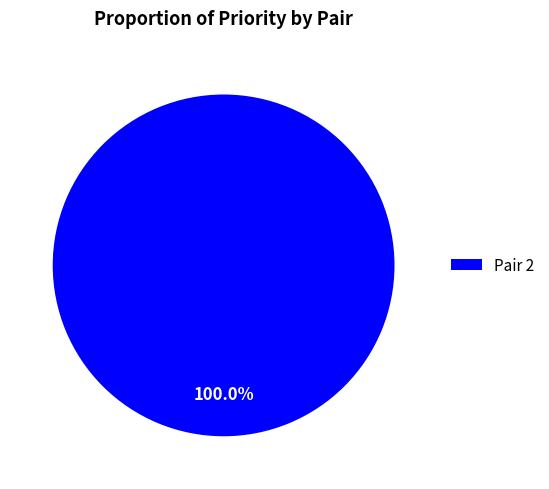

Rank the categories by value from lowest to highest.

Pair 2